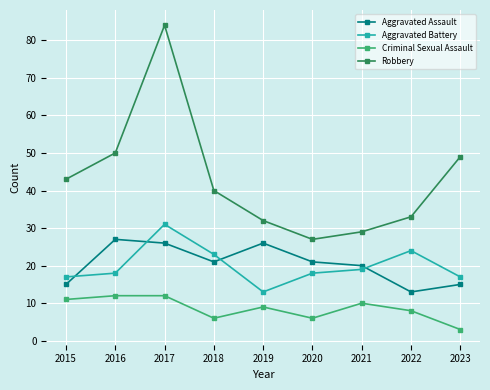

How many lines are shown in the chart?

4